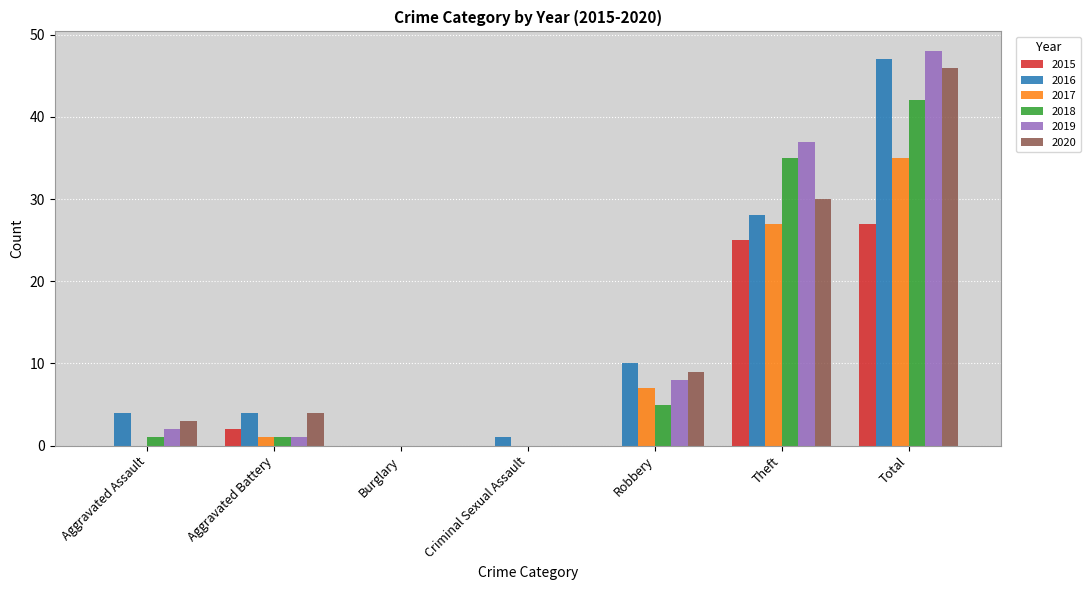

What is the difference between the 2018 values at Criminal Sexual Assault and Total?

42